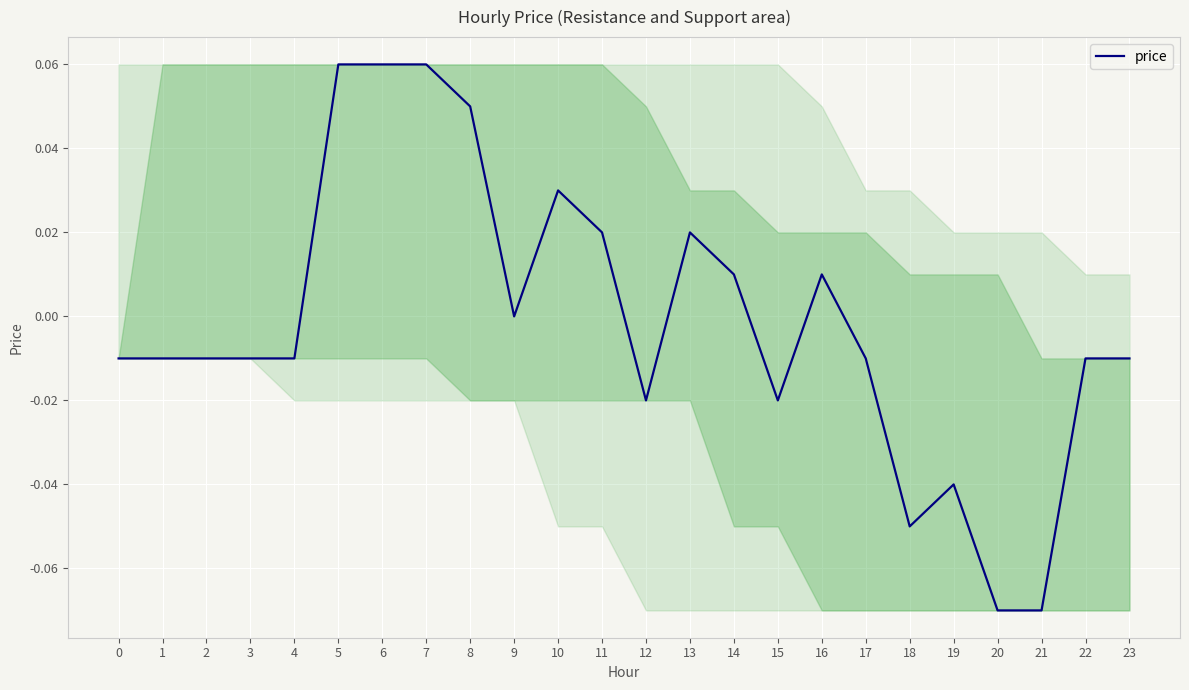

At which label is the value closest to 0?

9